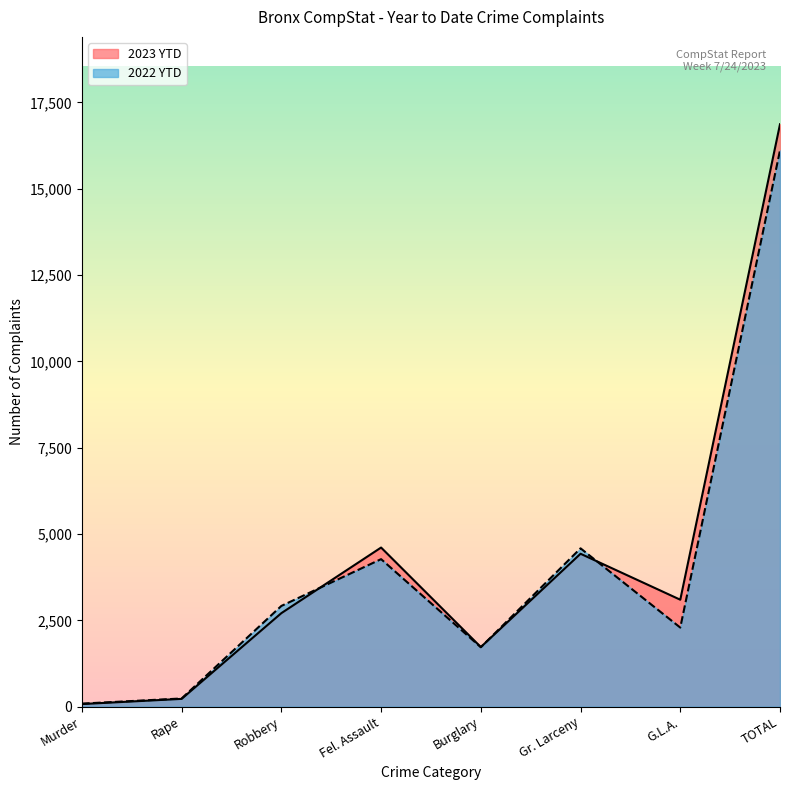

What is the maximum value shown in the chart?

16867